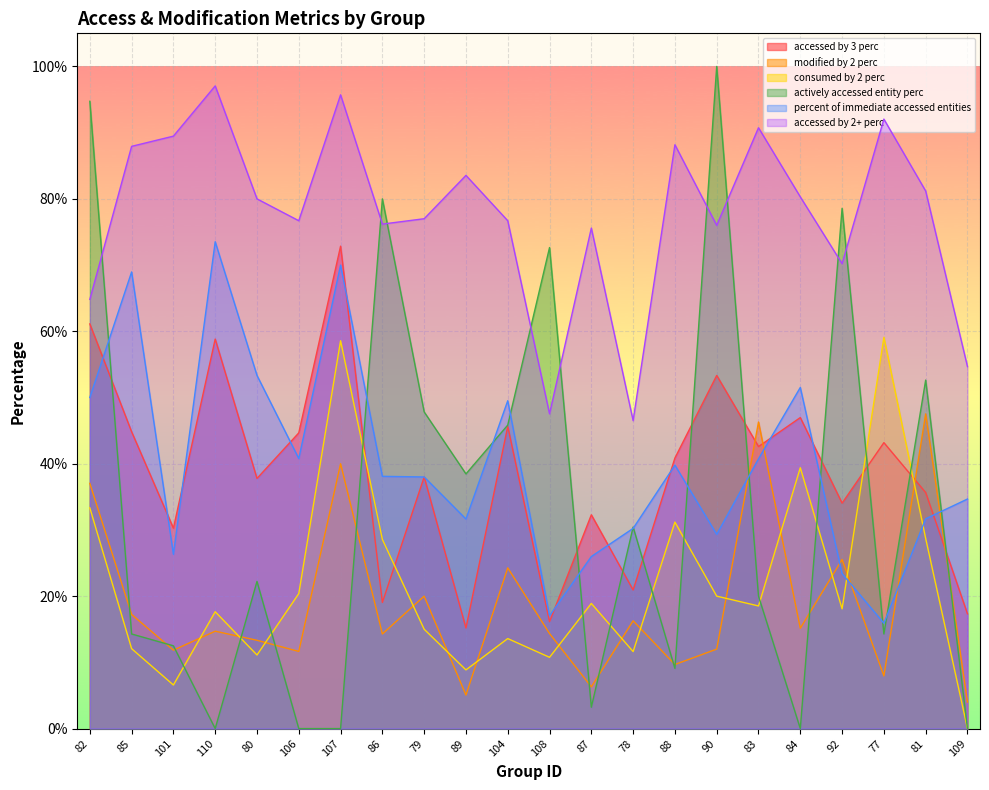

What is the maximum value shown in the chart?

1.0